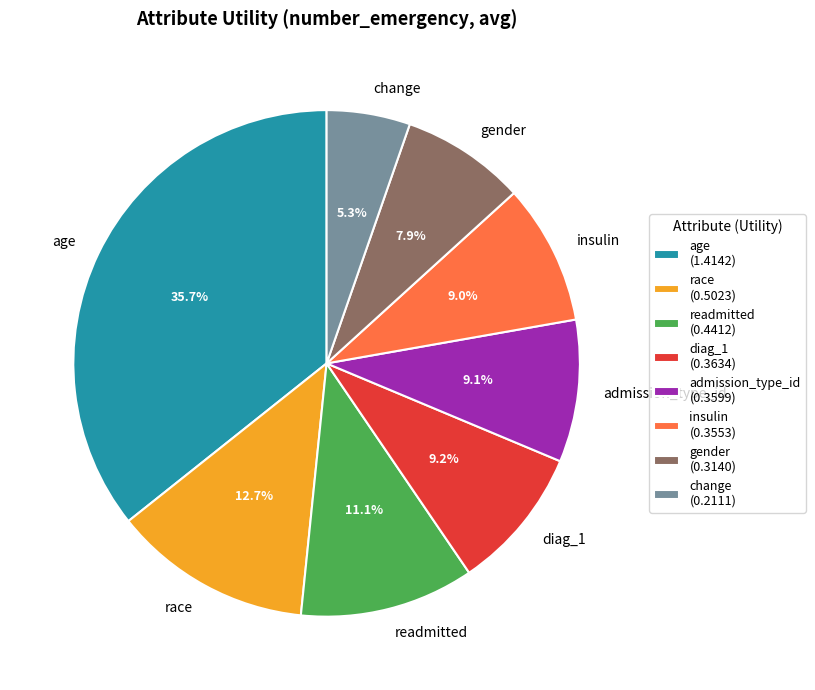

Does any single category account for the majority?

No